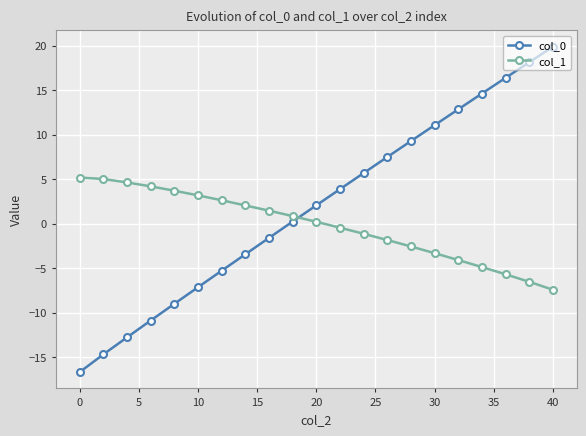

What are all the series names shown in the legend?

col_0, col_1